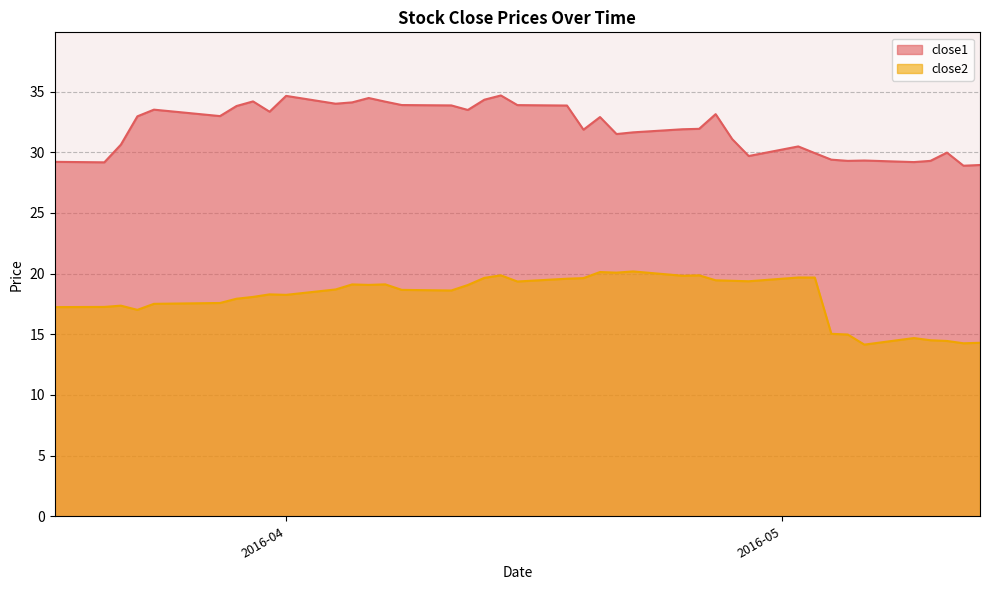

At which category is the sum across all series the highest?

2016-04-14